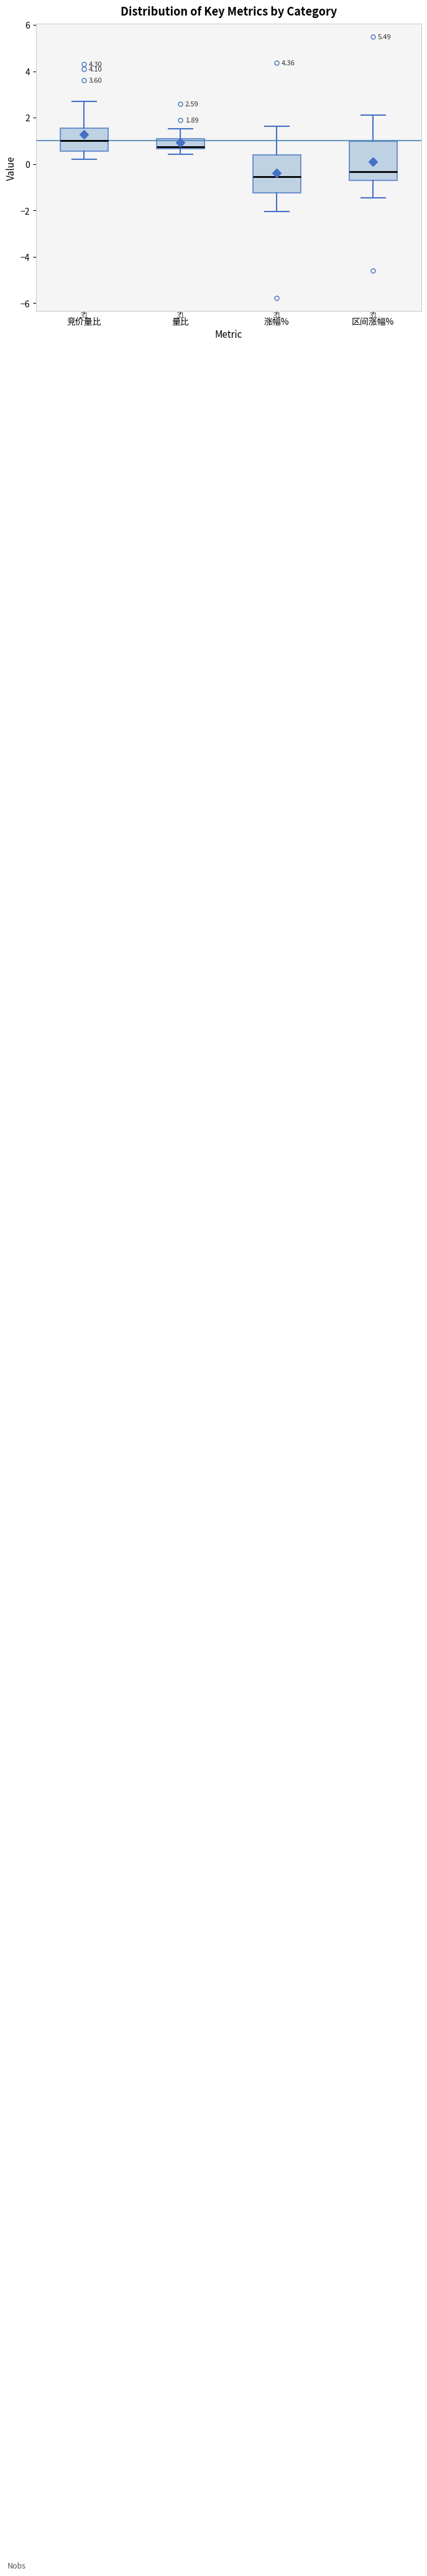

Which box's median line is the lowest?

涨幅%